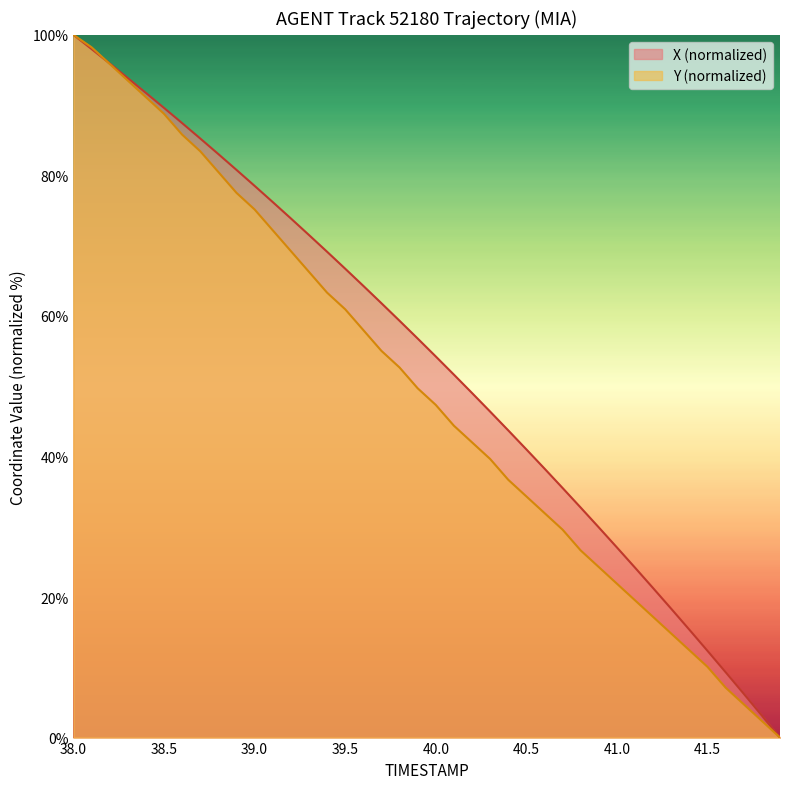

What is the highest value of the X (normalized) series?

100.0